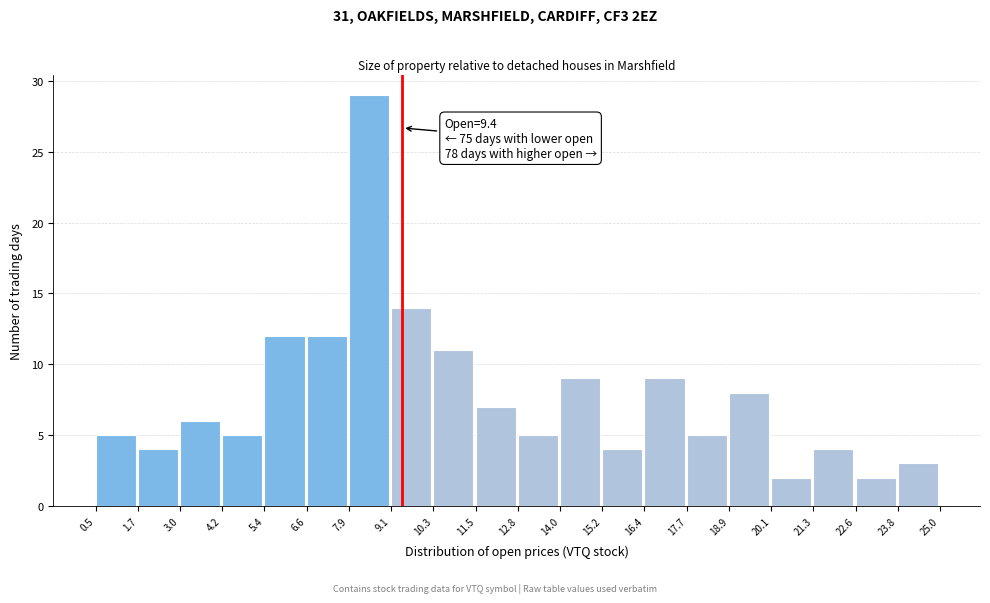

Over which range of the x-axis is the bar tallest?

7.9 to 9.1